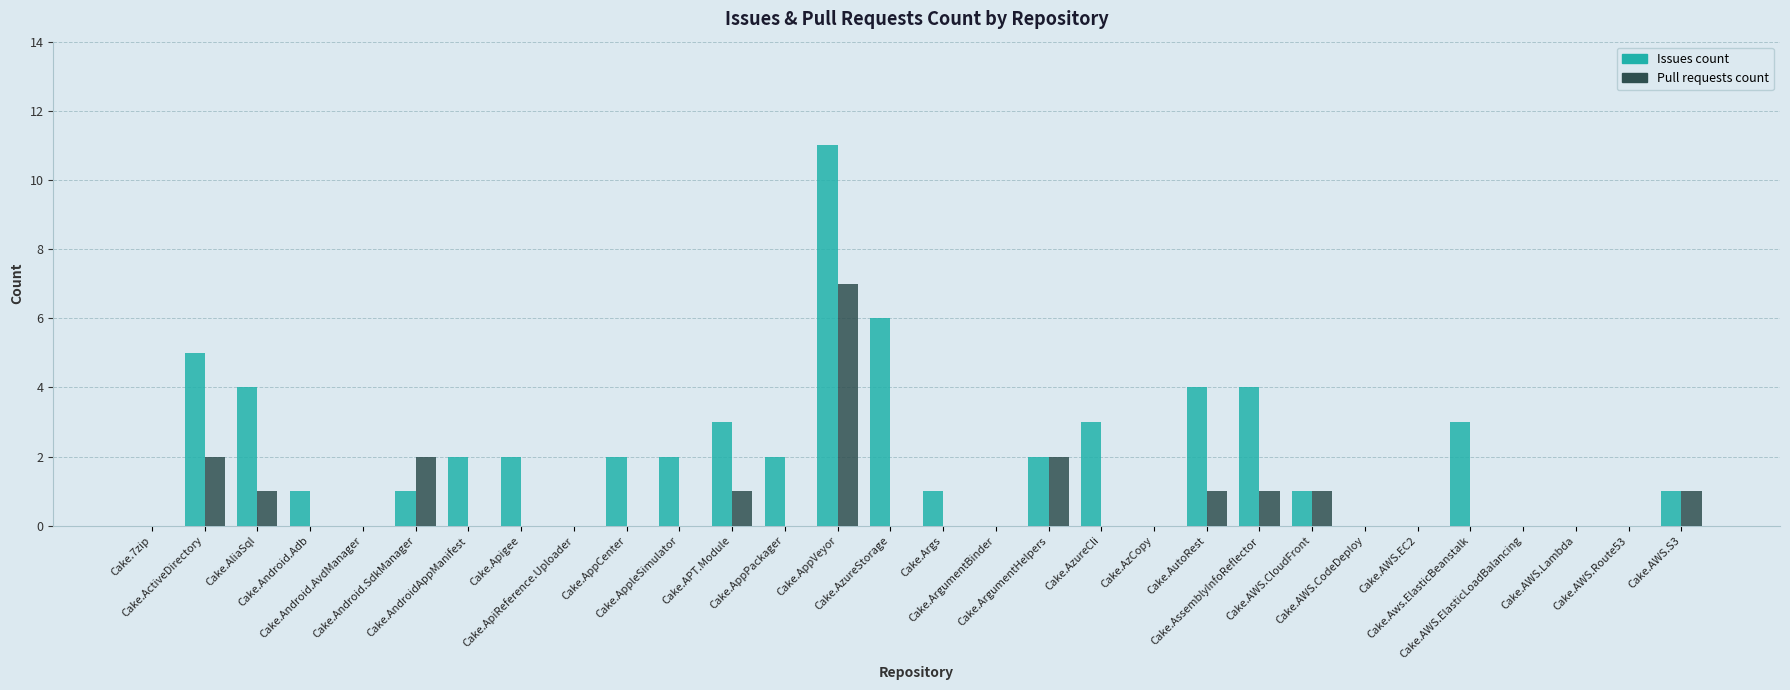

What is the maximum value for Pull requests count?

7